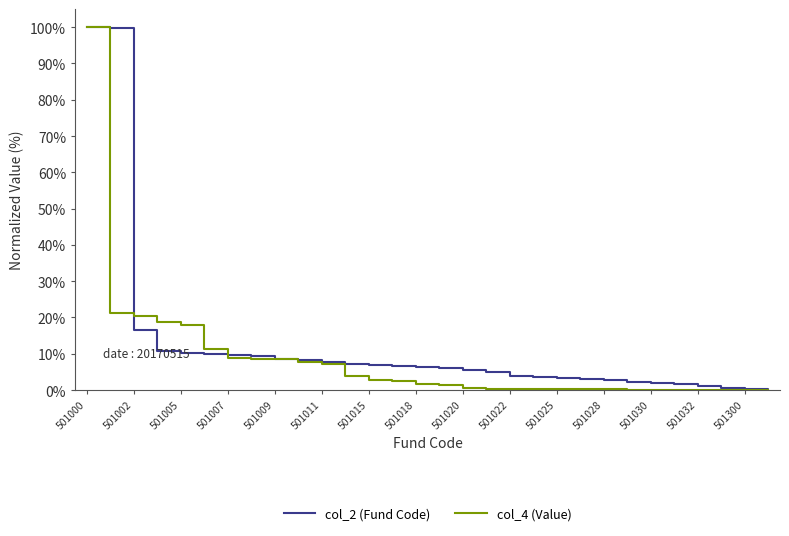

What is the highest value of the col_2 (Fund Code) series?

100.0